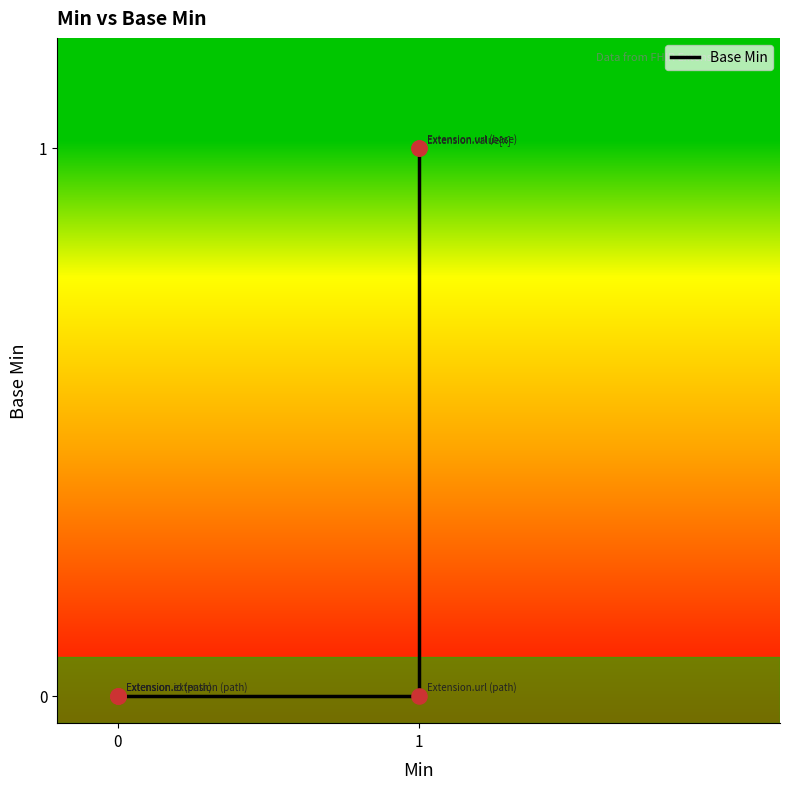

Between Extension.id (path) and Extension, which is larger?

Extension.id (path)